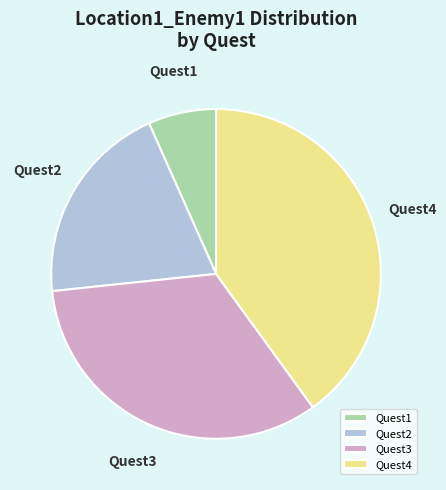

Is there any slice that represents more than half of the pie?

No